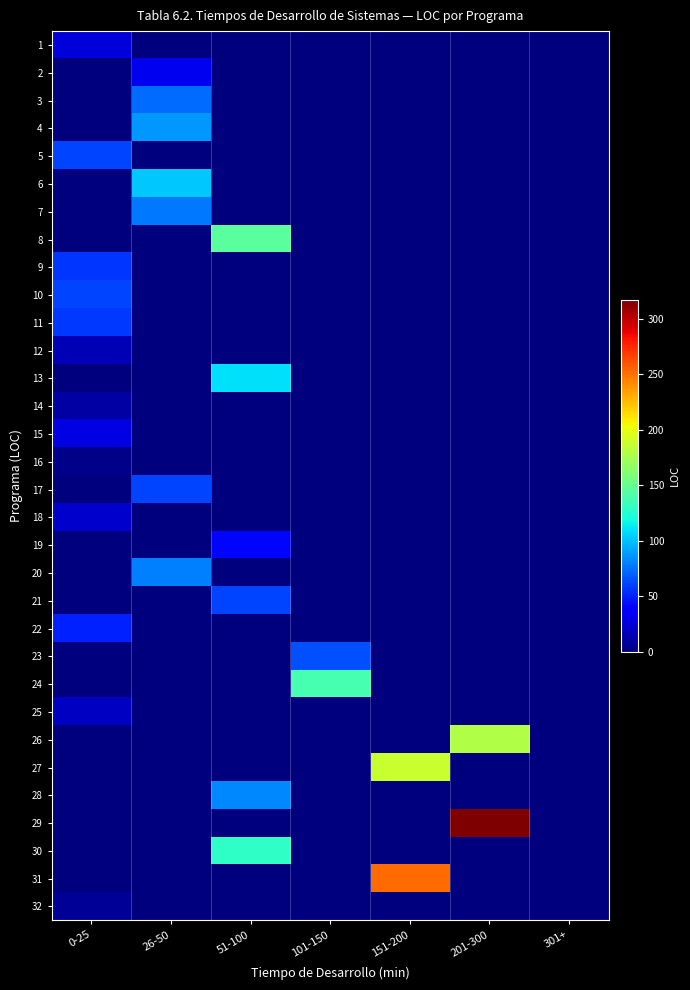

Reading left to right, list all the values displayed in this chart.

1: 0-25=25	26-50=0	51-100=0	101-150=0	151-200=0	201-300=0	301+=0
2: 0-25=0	26-50=31	51-100=0	101-150=0	151-200=0	201-300=0	301+=0
3: 0-25=0	26-50=74	51-100=0	101-150=0	151-200=0	201-300=0	301+=0
4: 0-25=0	26-50=87	51-100=0	101-150=0	151-200=0	201-300=0	301+=0
5: 0-25=61	26-50=0	51-100=0	101-150=0	151-200=0	201-300=0	301+=0
6: 0-25=0	26-50=102	51-100=0	101-150=0	151-200=0	201-300=0	301+=0
7: 0-25=0	26-50=77	51-100=0	101-150=0	151-200=0	201-300=0	301+=0
8: 0-25=0	26-50=0	51-100=145	101-150=0	151-200=0	201-300=0	301+=0
9: 0-25=56	26-50=0	51-100=0	101-150=0	151-200=0	201-300=0	301+=0
10: 0-25=61	26-50=0	51-100=0	101-150=0	151-200=0	201-300=0	301+=0
11: 0-25=57	26-50=0	51-100=0	101-150=0	151-200=0	201-300=0	301+=0
12: 0-25=15	26-50=0	51-100=0	101-150=0	151-200=0	201-300=0	301+=0
13: 0-25=0	26-50=0	51-100=110	101-150=0	151-200=0	201-300=0	301+=0
14: 0-25=11	26-50=0	51-100=0	101-150=0	151-200=0	201-300=0	301+=0
15: 0-25=28	26-50=0	51-100=0	101-150=0	151-200=0	201-300=0	301+=0
16: 0-25=3	26-50=0	51-100=0	101-150=0	151-200=0	201-300=0	301+=0
17: 0-25=0	26-50=61	51-100=0	101-150=0	151-200=0	201-300=0	301+=0
18: 0-25=22	26-50=0	51-100=0	101-150=0	151-200=0	201-300=0	301+=0
19: 0-25=0	26-50=0	51-100=42	101-150=0	151-200=0	201-300=0	301+=0
20: 0-25=0	26-50=80	51-100=0	101-150=0	151-200=0	201-300=0	301+=0
21: 0-25=0	26-50=0	51-100=61	101-150=0	151-200=0	201-300=0	301+=0
22: 0-25=50	26-50=0	51-100=0	101-150=0	151-200=0	201-300=0	301+=0
23: 0-25=0	26-50=0	51-100=0	101-150=65	151-200=0	201-300=0	301+=0
24: 0-25=0	26-50=0	51-100=0	101-150=138	151-200=0	201-300=0	301+=0
25: 0-25=19	26-50=0	51-100=0	101-150=0	151-200=0	201-300=0	301+=0
26: 0-25=0	26-50=0	51-100=0	101-150=0	151-200=0	201-300=179	301+=0
27: 0-25=0	26-50=0	51-100=0	101-150=0	151-200=188	201-300=0	301+=0
28: 0-25=0	26-50=0	51-100=82	101-150=0	151-200=0	201-300=0	301+=0
29: 0-25=0	26-50=0	51-100=0	101-150=0	151-200=0	201-300=317	301+=0
30: 0-25=0	26-50=0	51-100=130	101-150=0	151-200=0	201-300=0	301+=0
31: 0-25=0	26-50=0	51-100=0	101-150=0	151-200=252	201-300=0	301+=0
32: 0-25=7	26-50=0	51-100=0	101-150=0	151-200=0	201-300=0	301+=0